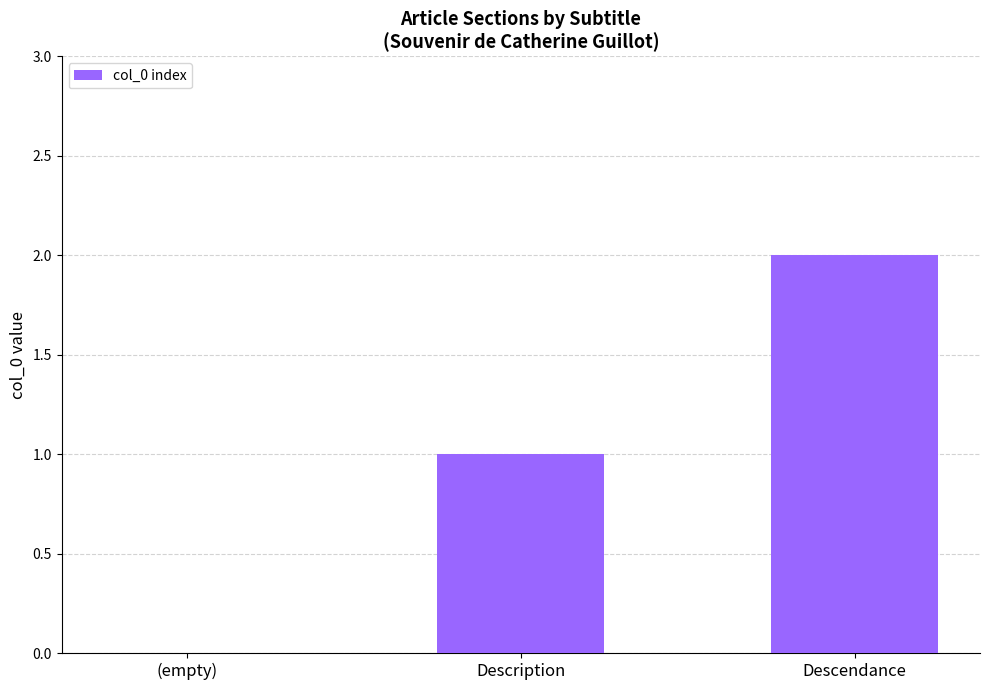

Reading left to right, list all the values displayed in this chart.

(empty)=0	Description=1	Descendance=2